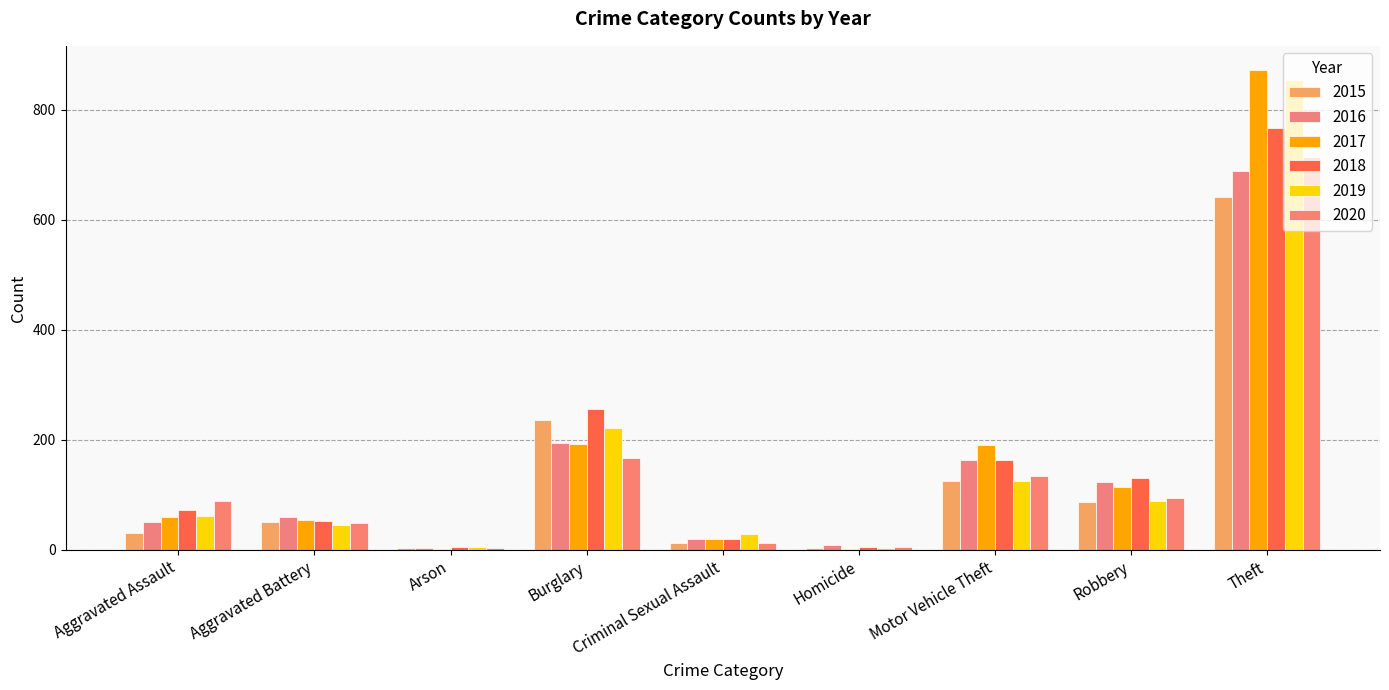

Count the number of categories in the chart.

9